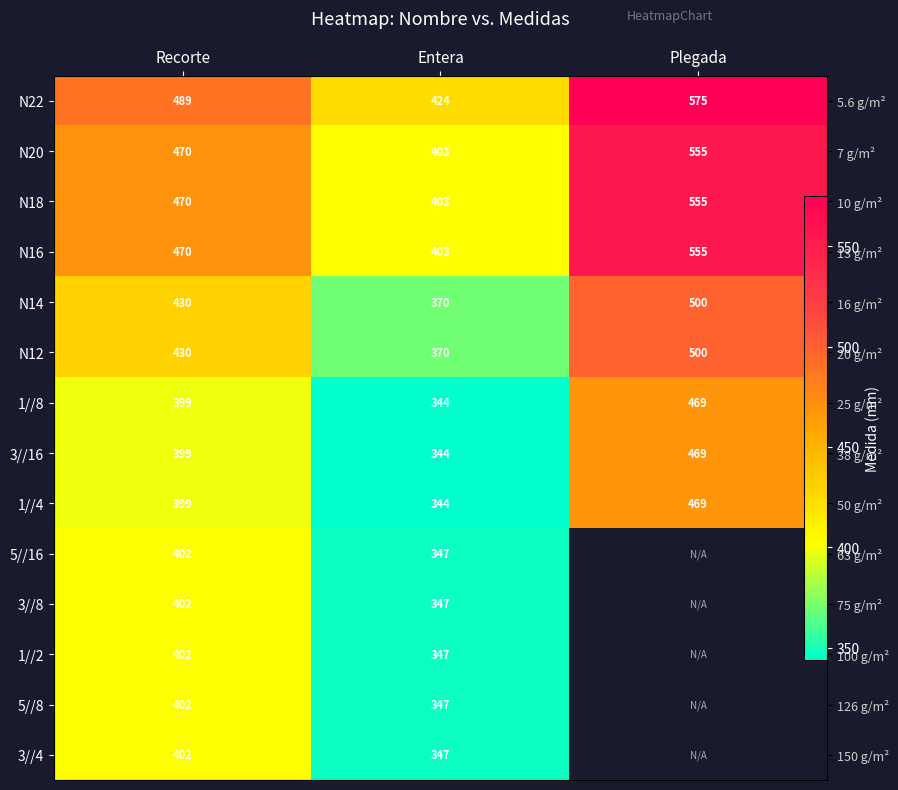

The 1//4 series shows 344.0 at Entera. True or false?

True